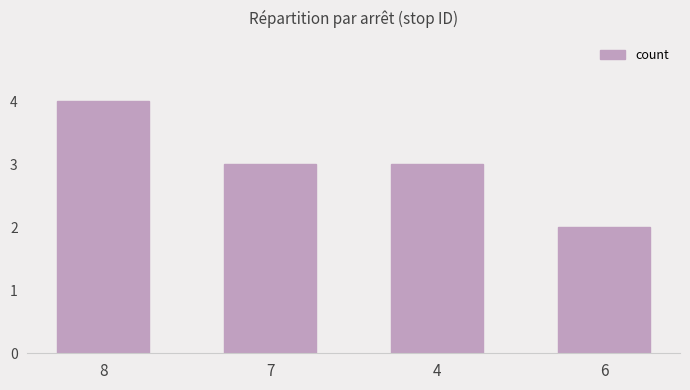

What is the difference between the values at 6 and 4?

1